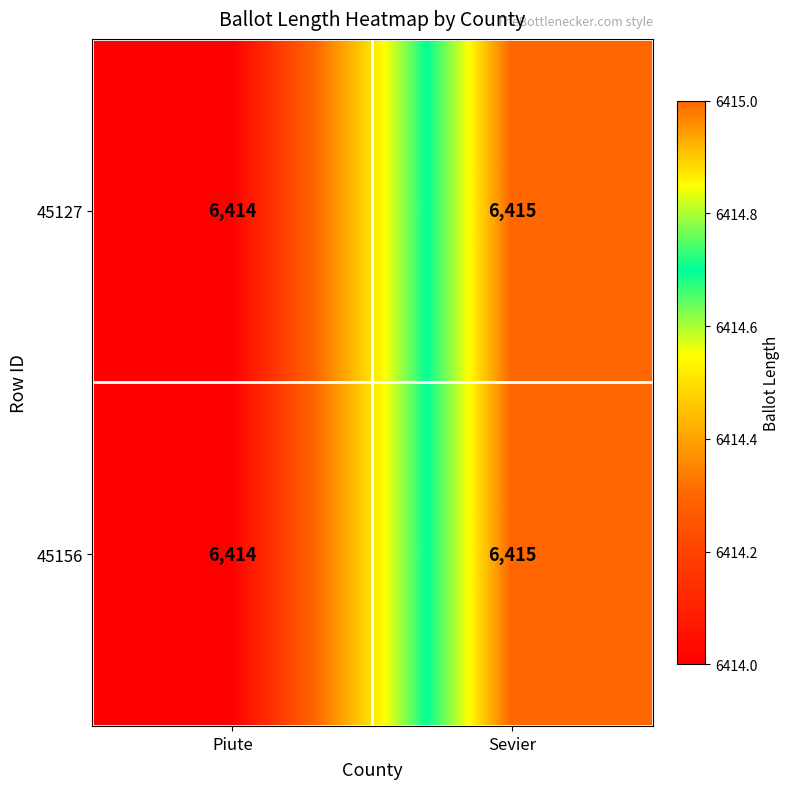

Reading left to right, what are all the values shown in this chart?

45127: Piute=6414	Sevier=6415
45156: Piute=6414	Sevier=6415